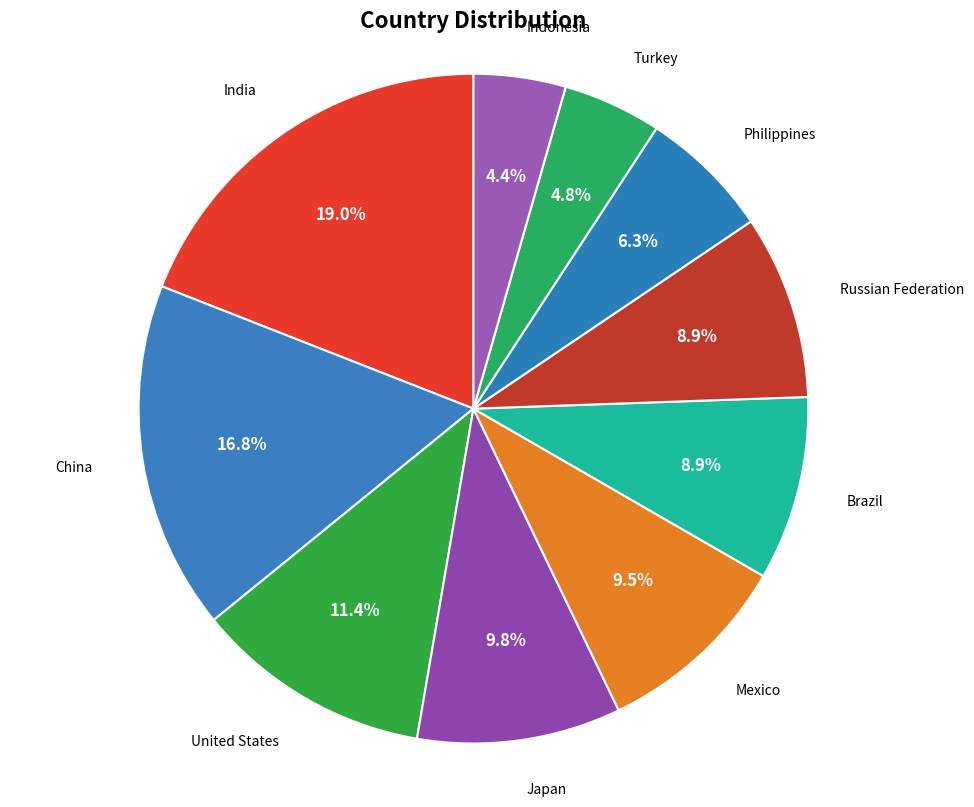

What percentage is the United States slice, to the nearest percent?

11%